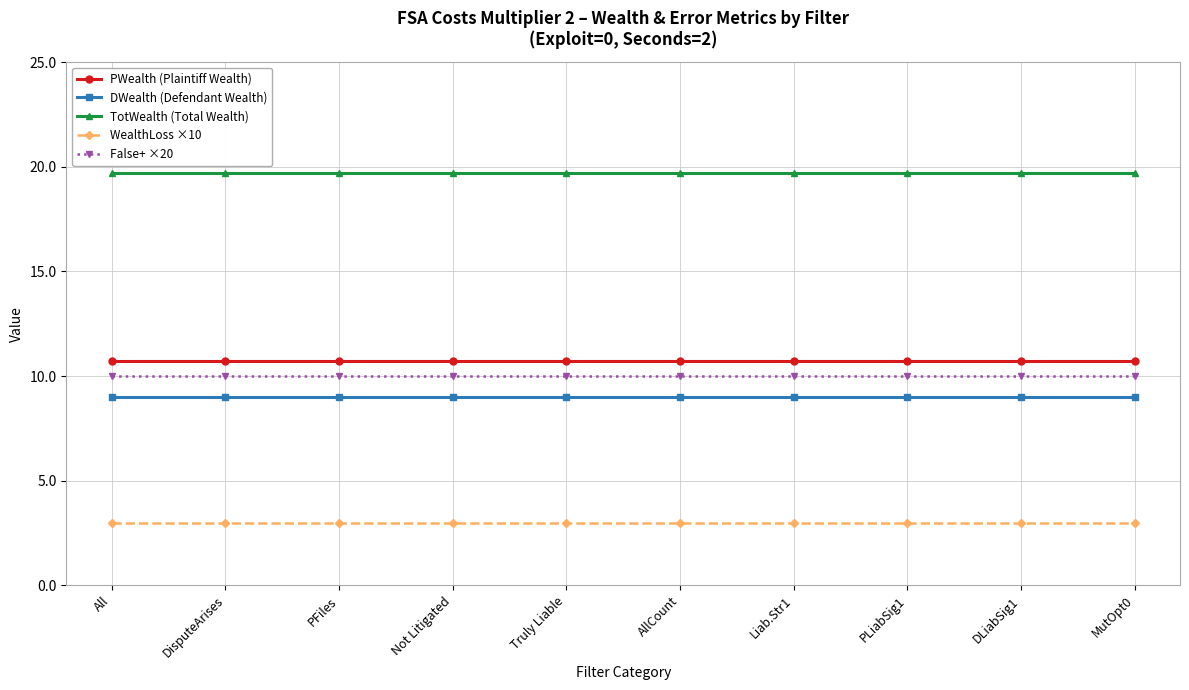

What is the value of the False+ ×20 point at the 6th from the left?

10.0